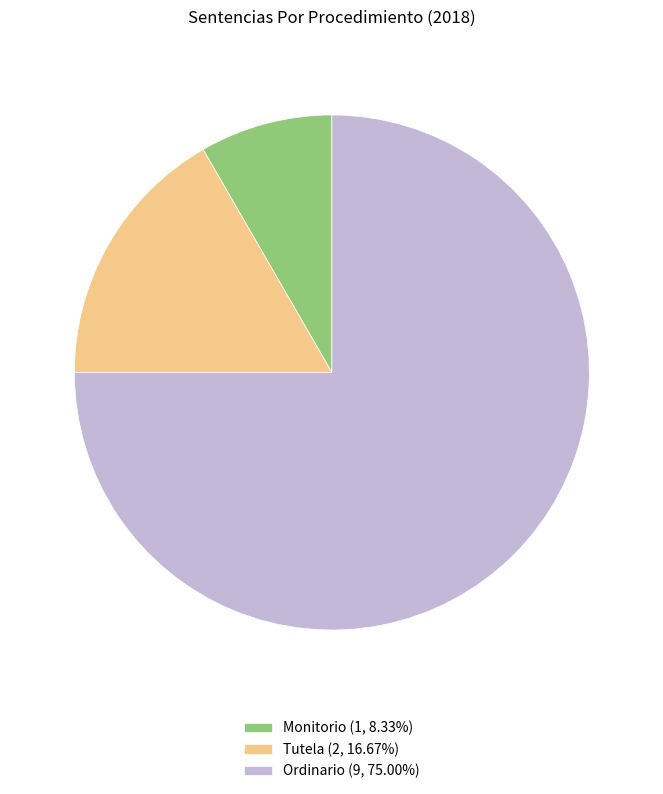

Does Tutela (2, 16.67%) account for over 50% of the chart?

No